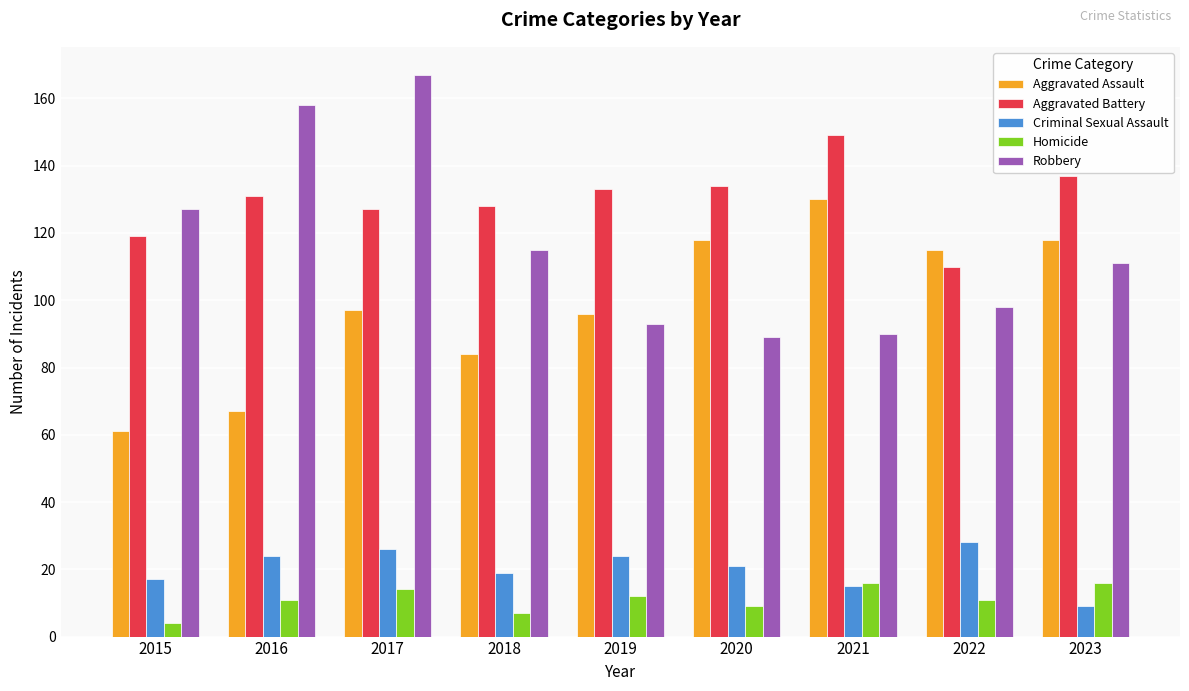

What is the maximum value shown in the chart?

167